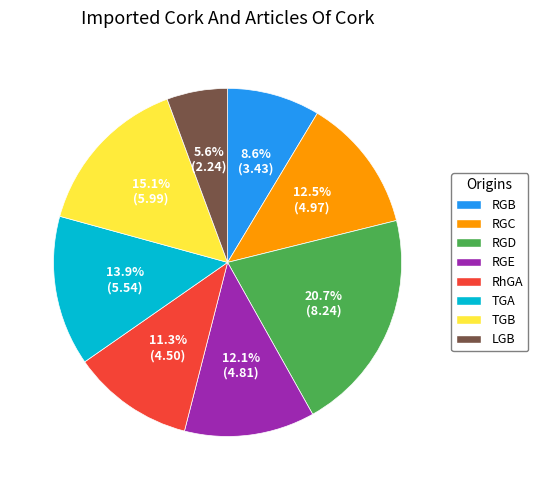

Is the sum of TGA and RGC greater than half?

No